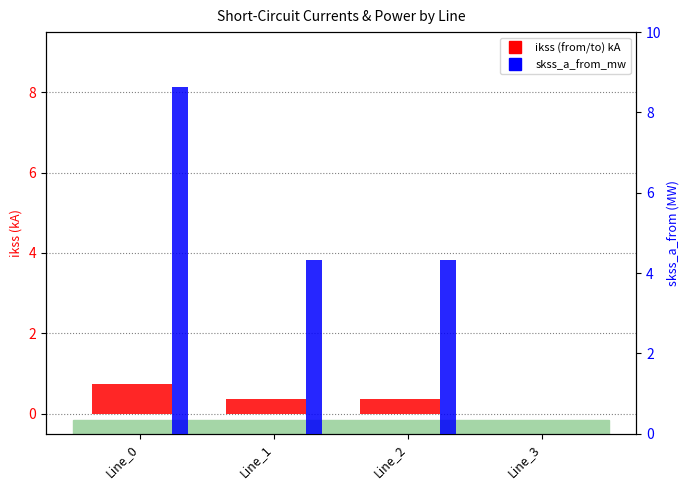

Which series has the widest spread of values?

pf_skss_a_from_mw